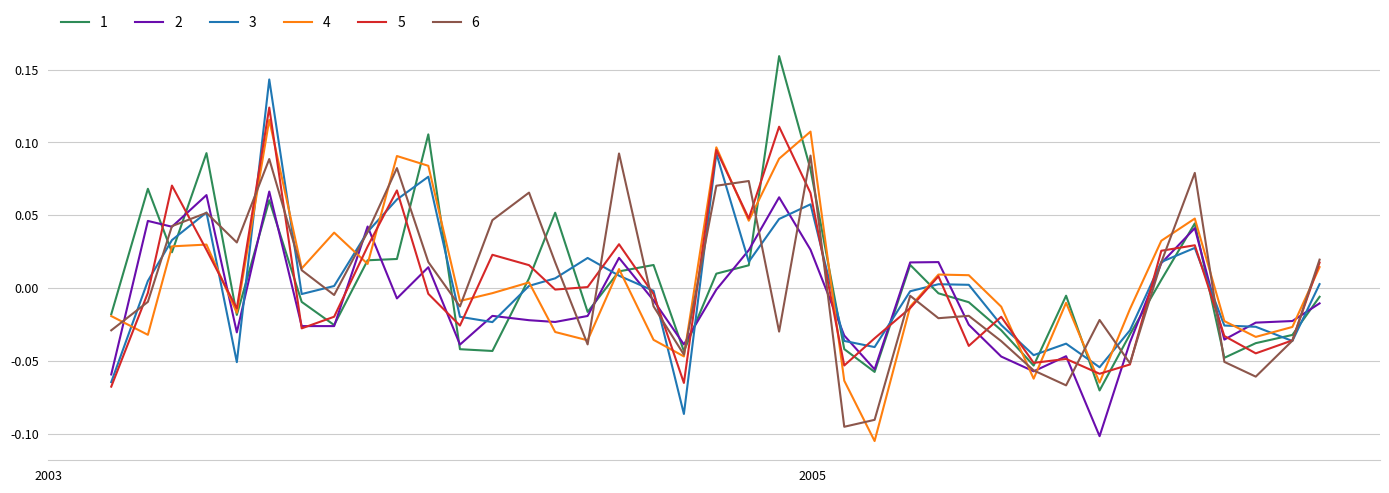

Which series has the largest range (max minus min)?

3